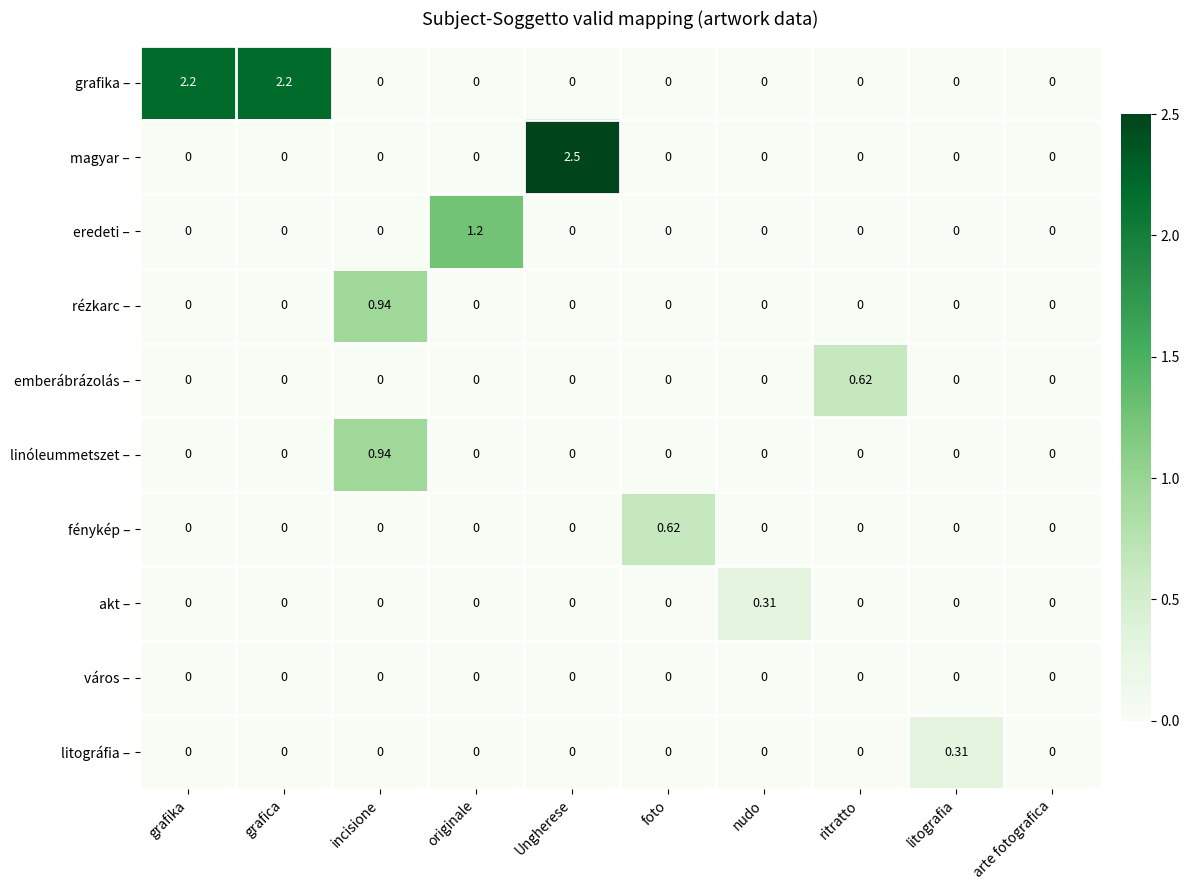

At which label does linóleummetszet – reach its peak?

incisione